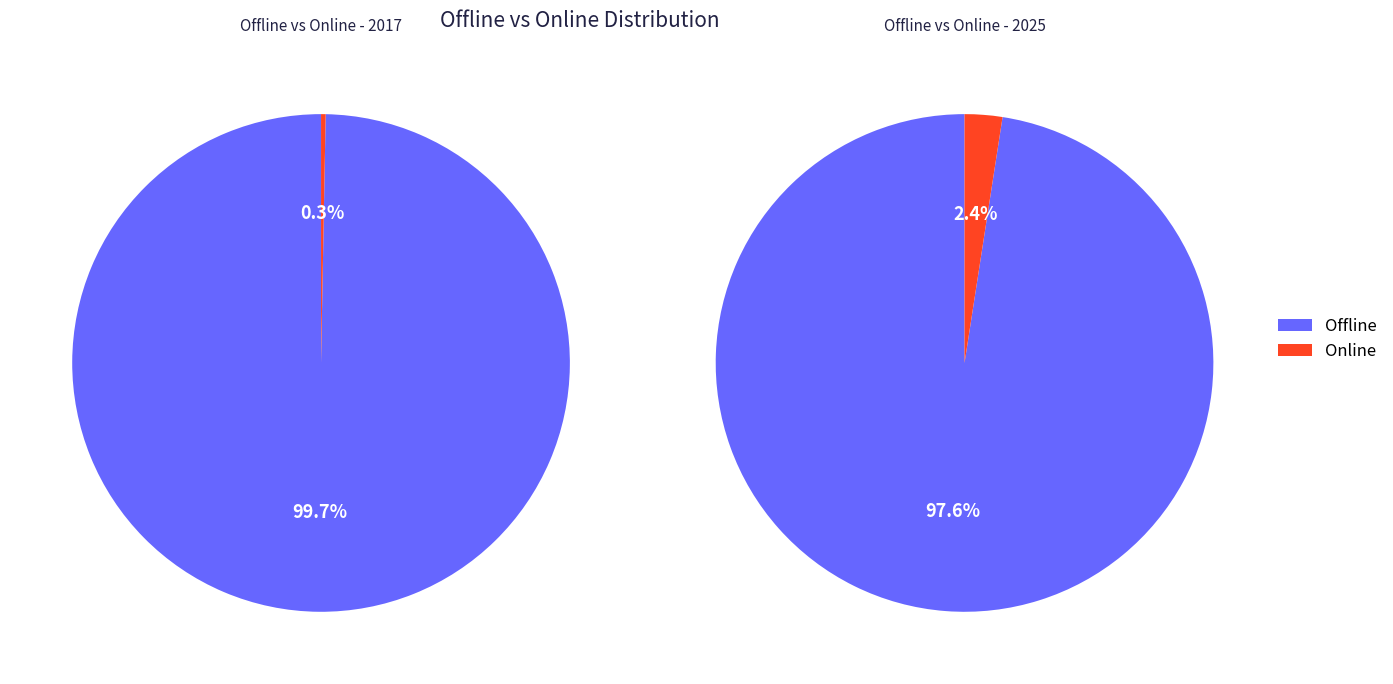

Does 2021 account for over 50% of the chart?

No